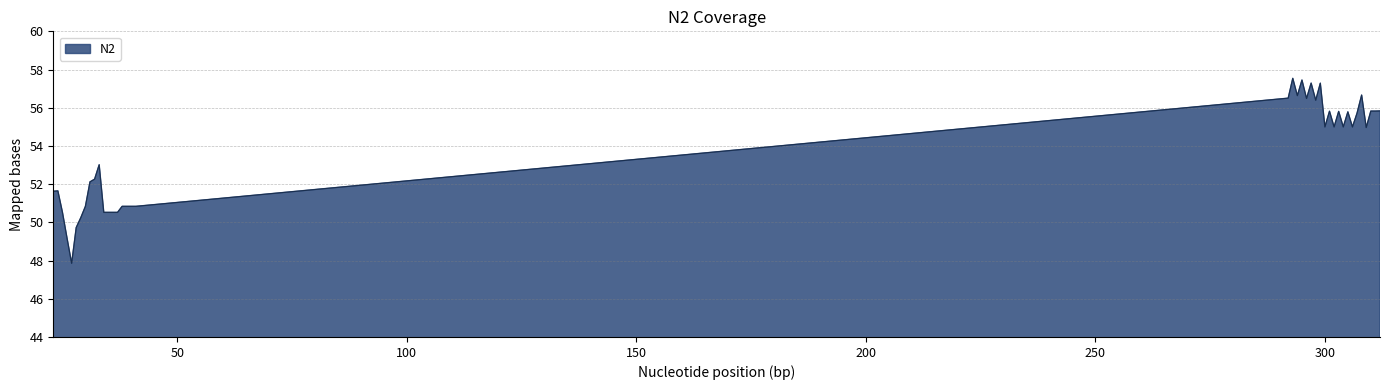

What is the greatest value displayed?

57.5